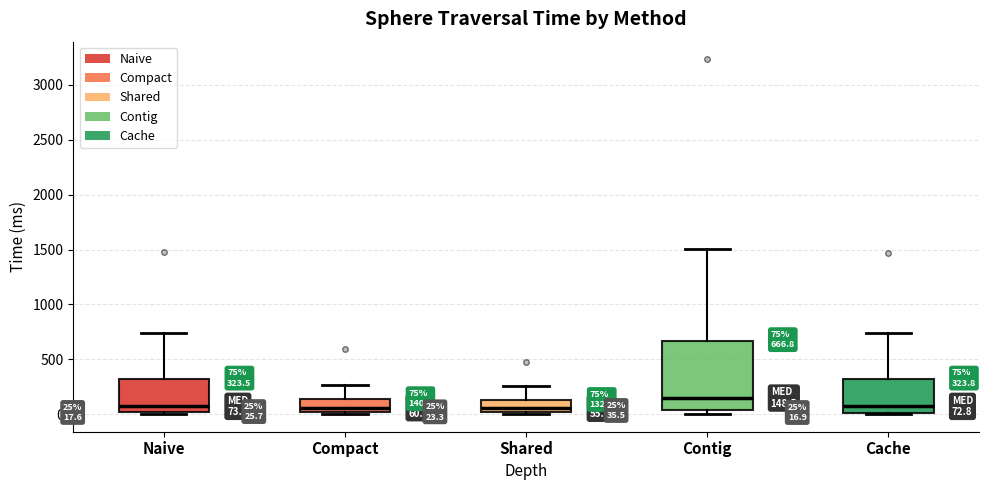

Which box is the tallest, from its lower edge to its upper edge?

Contig